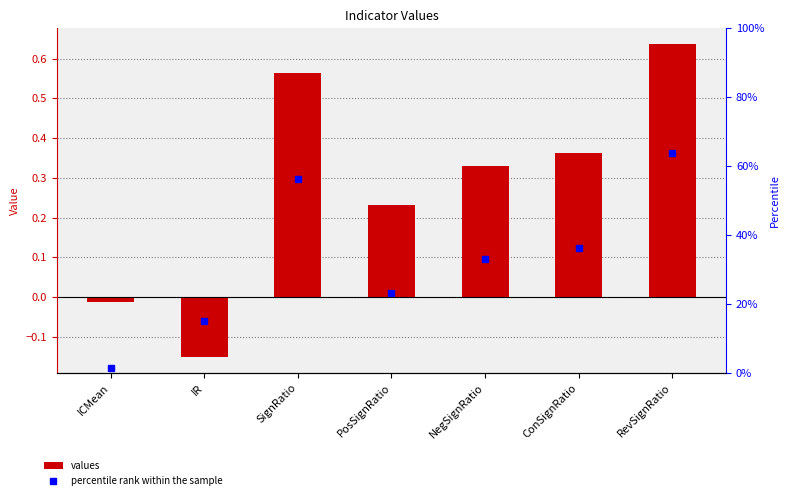

What are all the series names shown in the legend?

values, percentile rank within the sample